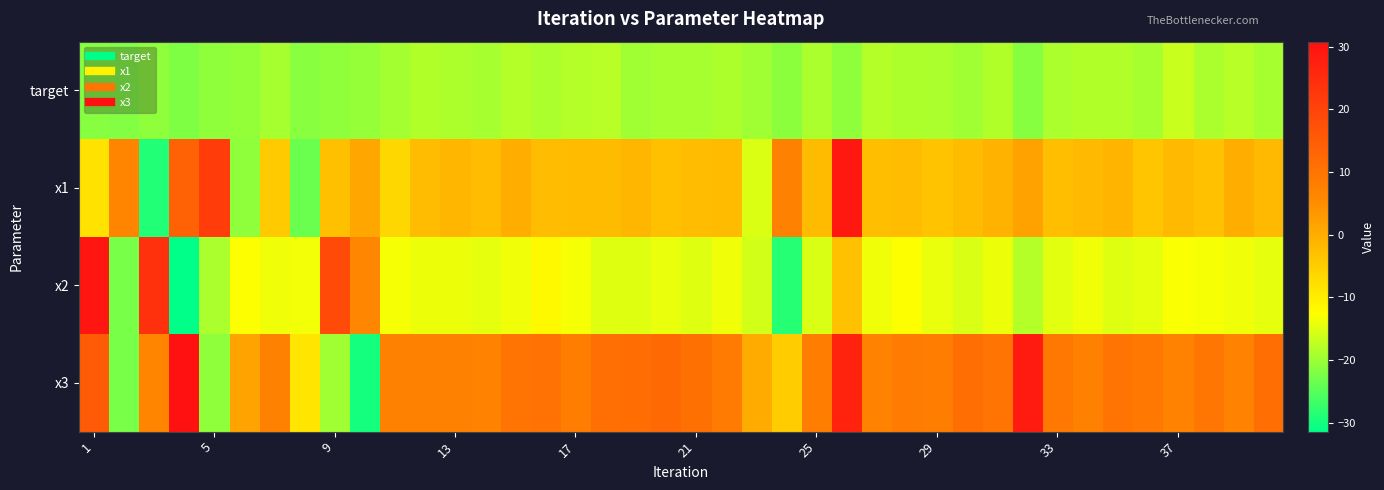

Reading left to right, transcribe all the data shown in this chart.

target: -21.5	-21.9	-20.9	-22.0	-20.8	-20.6	-19.1	-21.4	-20.9	-20.4	-19.3	-18.4	-18.6	-19.1	-18.3	-18.8	-18.2	-17.9	-19.5	-19.1	-19.1	-18.7	-19.7	-21.0	-18.9	-20.9	-18.2	-18.6	-18.8	-19.5	-18.4	-21.6	-18.9	-18.4	-18.3	-19.1	-16.7	-18.9	-17.9	-19.2
x1: -8.2	6.5	-29.0	13.6	21.8	-20.7	-4.5	-23.6	-2.9	0.9	-6.5	-2.3	-1.4	-2.4	-0.3	-2.4	-2.1	-2.1	-1.3	-2.9	-2.3	-2.2	-15.2	7.4	-2.0	29.2	-2.6	-2.3	-3.2	-2.2	-0.6	1.8	-2.7	-1.9	-1.2	-3.8	-1.9	-3.0	-0.1	-1.9
x2: 29.5	-22.5	24.0	-31.4	-18.9	-12.8	-13.7	-13.6	18.7	6.1	-13.3	-14.0	-14.1	-14.6	-13.9	-11.8	-13.4	-15.0	-15.0	-14.3	-14.9	-13.8	-16.0	-28.7	-15.5	-3.2	-13.8	-12.8	-14.3	-15.4	-14.0	-18.3	-14.7	-13.7	-14.9	-14.5	-13.0	-13.3	-13.7	-14.5
x3: 15.2	-22.5	6.6	30.8	-20.9	1.6	7.3	-8.8	-19.7	-29.7	7.4	7.3	7.3	6.8	9.9	10.4	8.0	11.0	11.4	12.2	10.8	8.7	0.3	-4.9	8.2	26.9	7.0	8.6	8.2	11.2	10.0	28.6	8.9	7.4	10.1	9.1	6.9	9.4	6.8	11.2